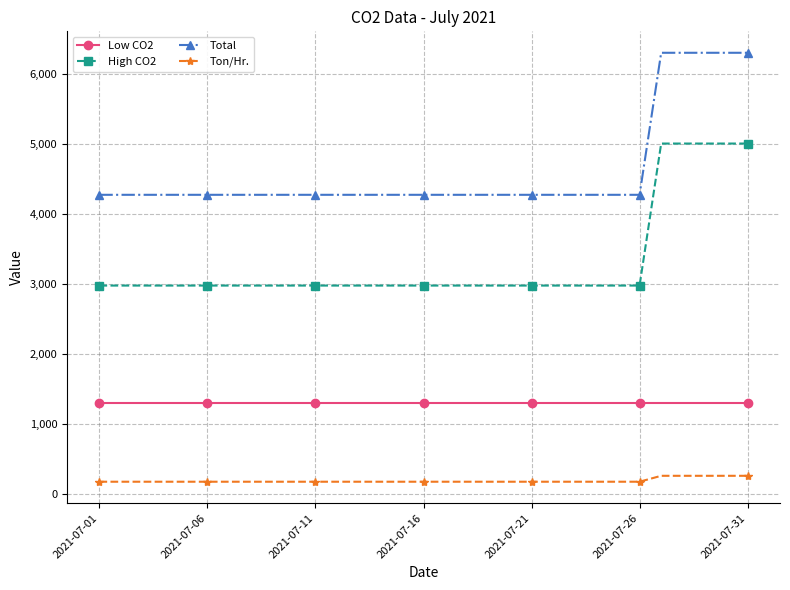

What is the minimum value for Ton/Hr.?

177.9